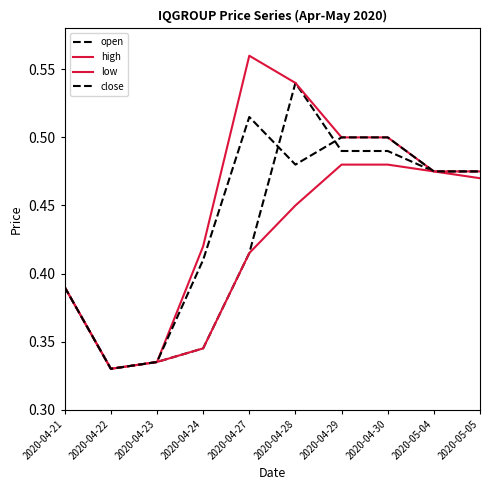

What is the difference between the open values at 2020-04-29 and 2020-04-24?

0.1